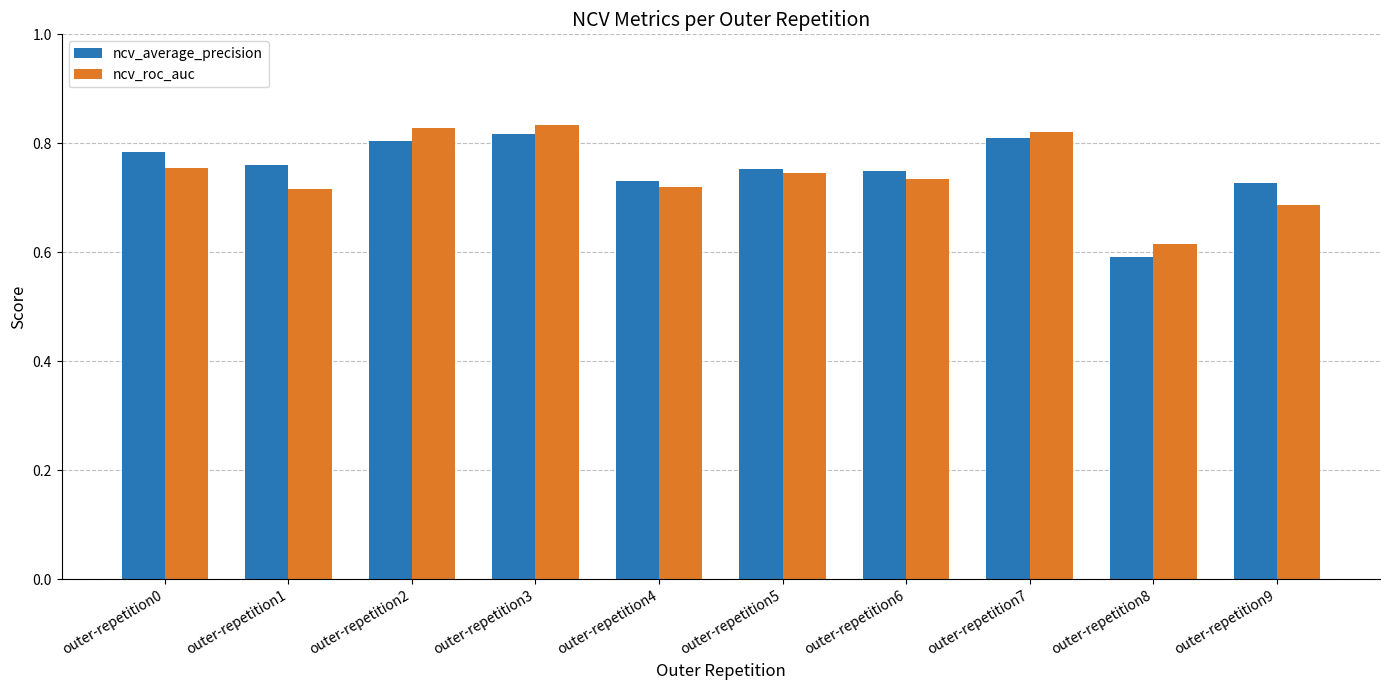

Are the bars grouped side by side (vs. stacked)?

Yes